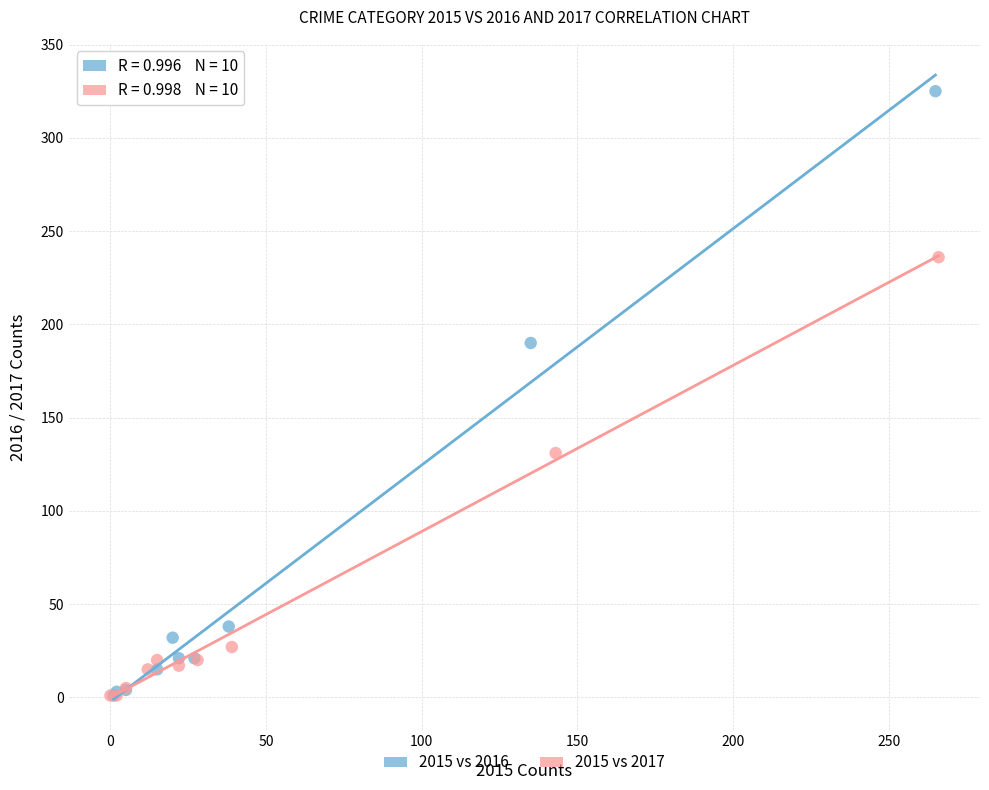

Which series has the widest spread of Y values?

2015 vs 2016